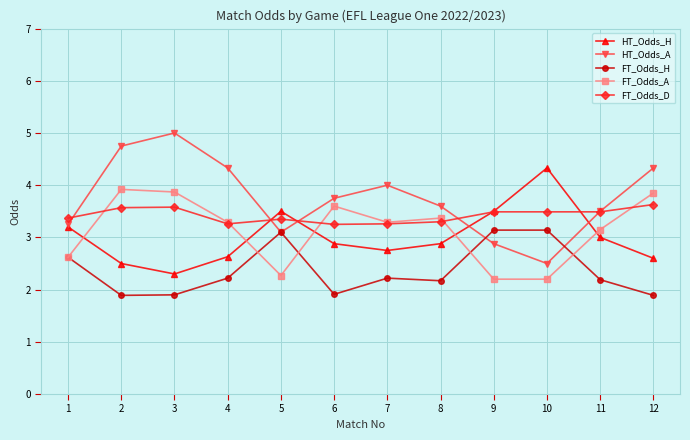

Between which two adjacent categories do FT_Odds_D and FT_Odds_A first intersect?

1 and 2